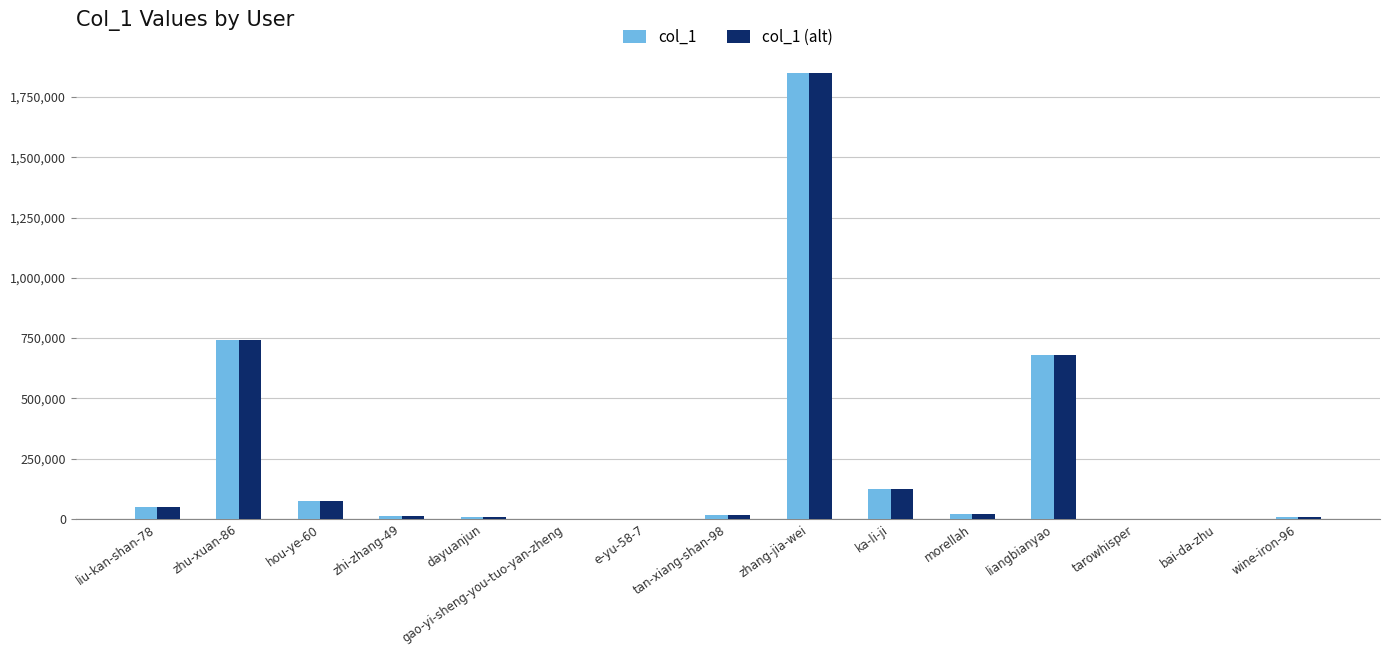

What is the sum of all col_1 (alt) values?

3577923